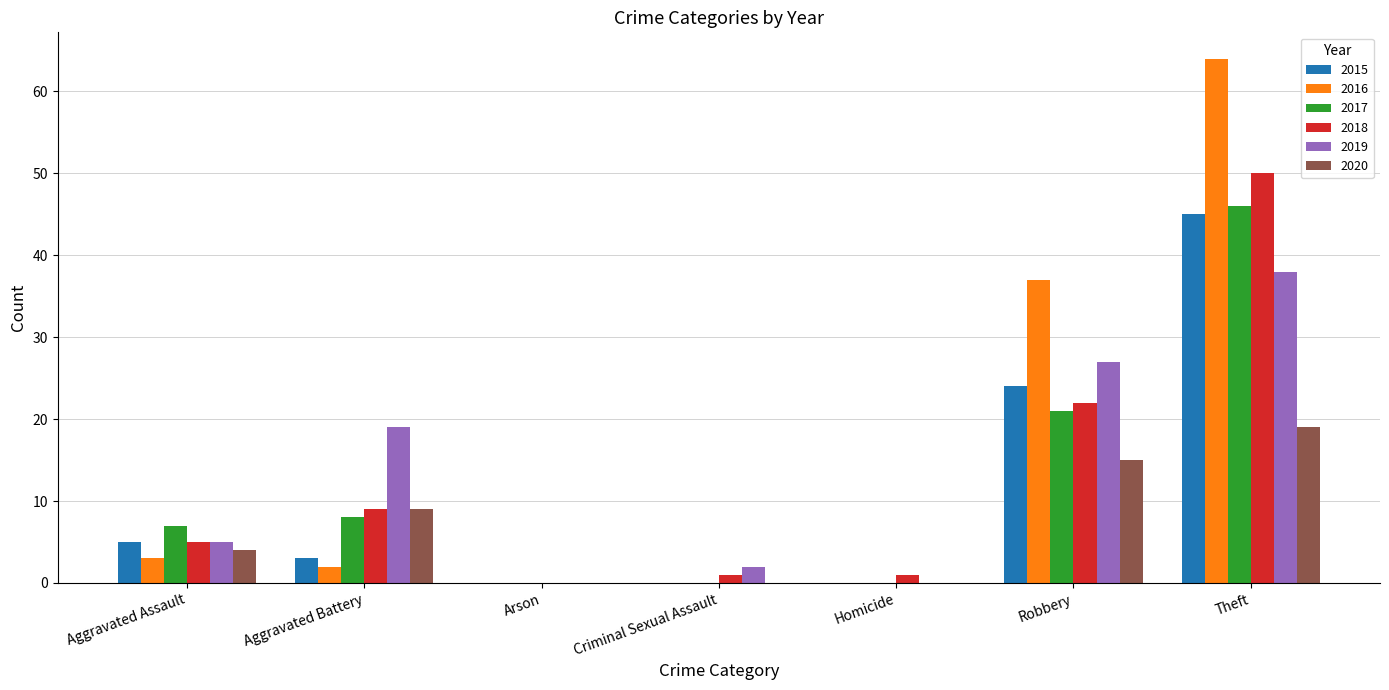

Is the value of 2015 at Robbery greater than the value of 2019 at Homicide?

Yes